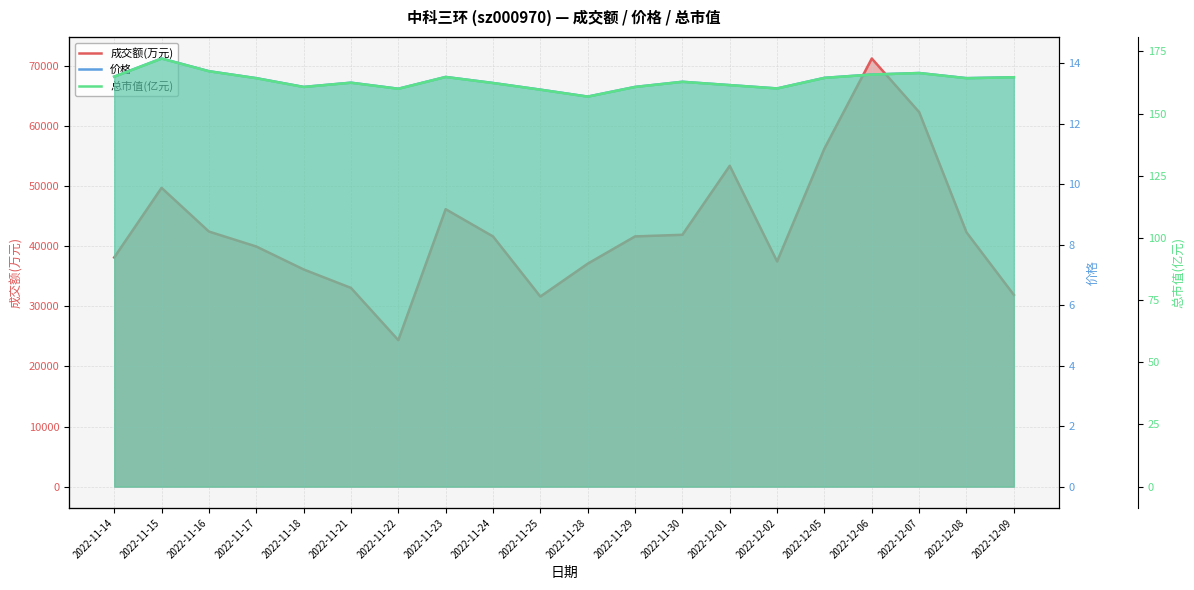

Reading right to left, extract all data points from this chart.

成交额(万元): 31897.0	42300.0	62302.0	71219.0	56245.0	37456.0	53363.0	41893.0	41624.0	37085.0	31617.0	41620.0	46153.0	24367.0	33057.0	36129.0	39945.0	42433.0	49700.0	38117.0
价格: 13.5	13.5	13.7	13.6	13.5	13.2	13.3	13.4	13.2	12.9	13.1	13.3	13.6	13.2	13.4	13.2	13.5	13.7	14.2	13.6
总市值(亿元): 164.6	164.2	166.3	165.7	164.4	160.1	161.4	162.8	160.7	156.8	159.6	162.3	164.7	160.0	162.4	160.7	164.2	167.0	172.2	164.8